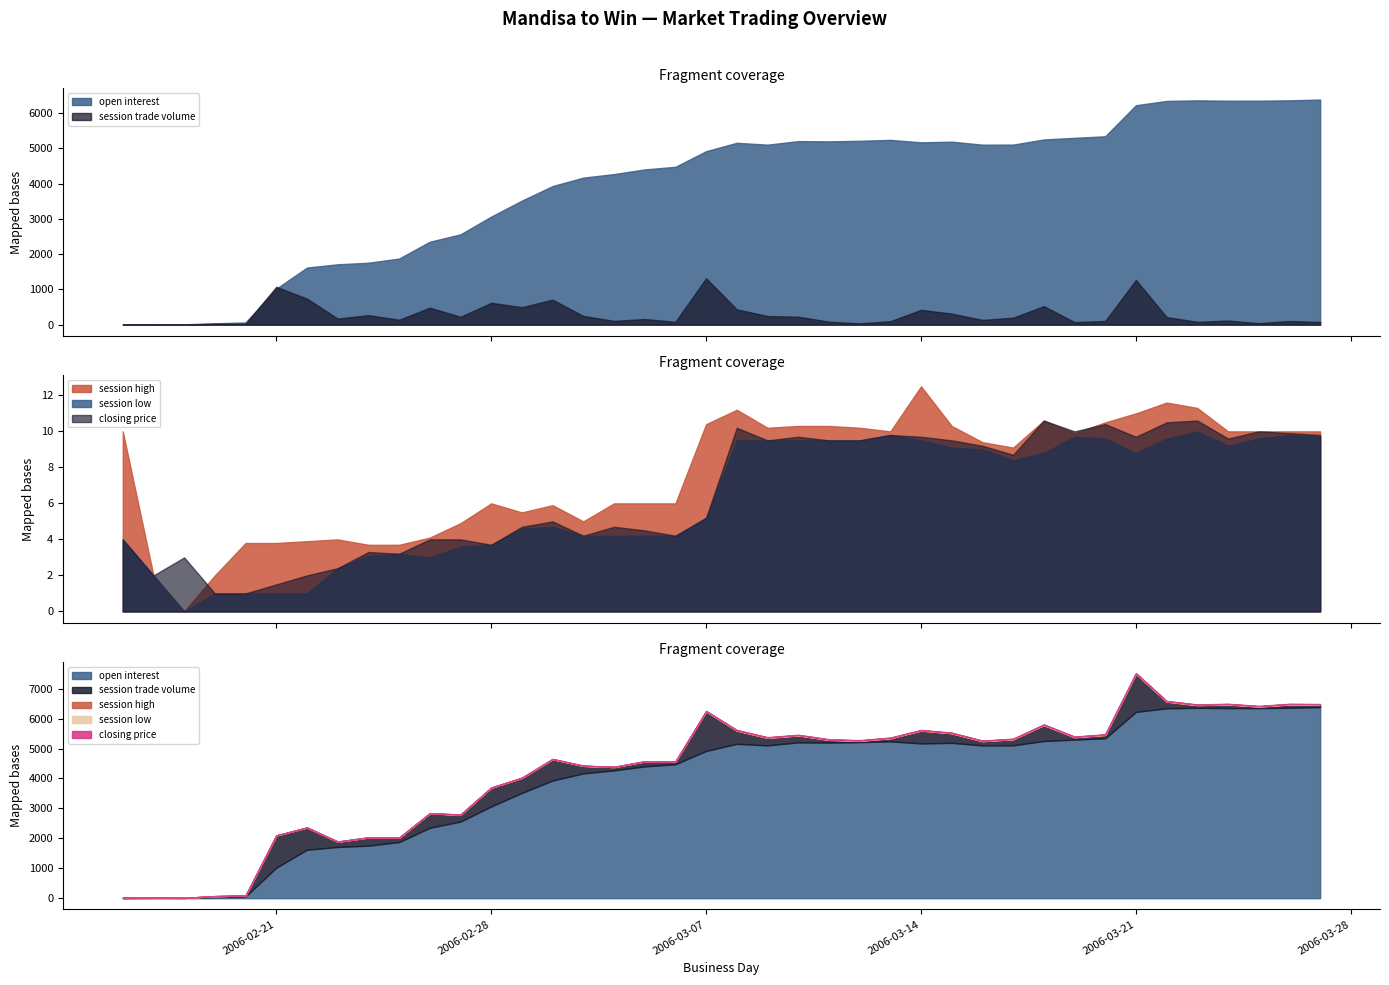

At which category does closing price reach its first local peak?

2006-02-18